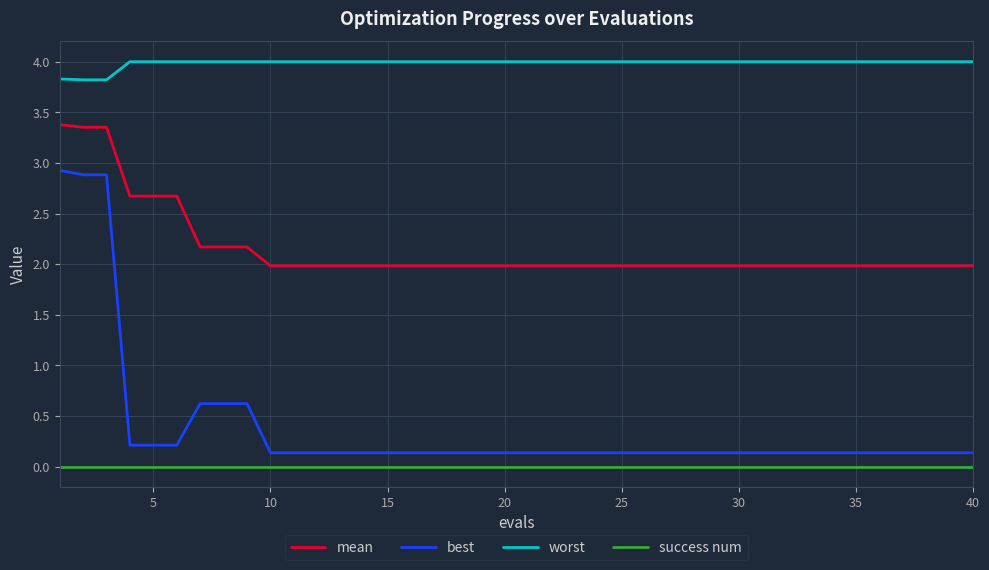

Which series has the largest total across all categories?

worst